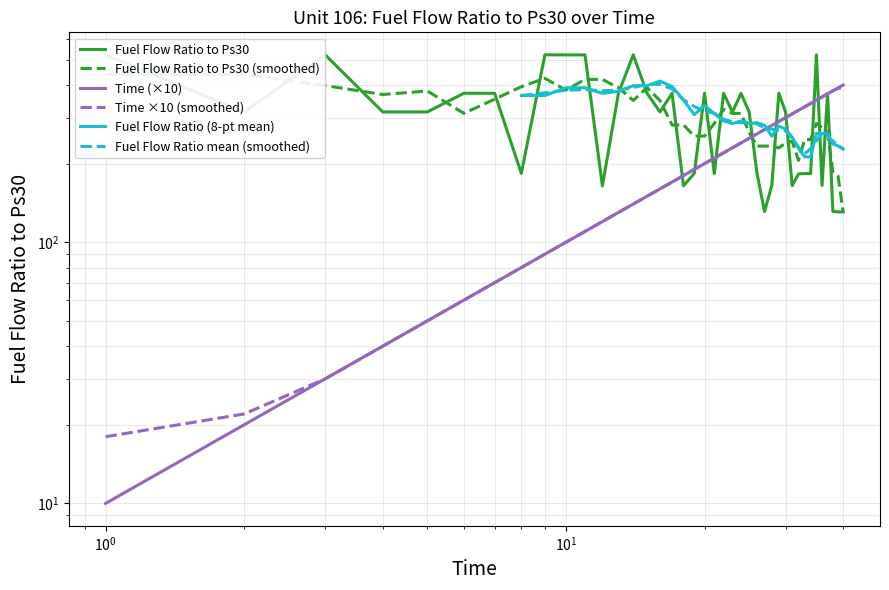

What is the difference between the maximum and second lowest values in the Fuel Flow Ratio to Ps30 series?

391.5